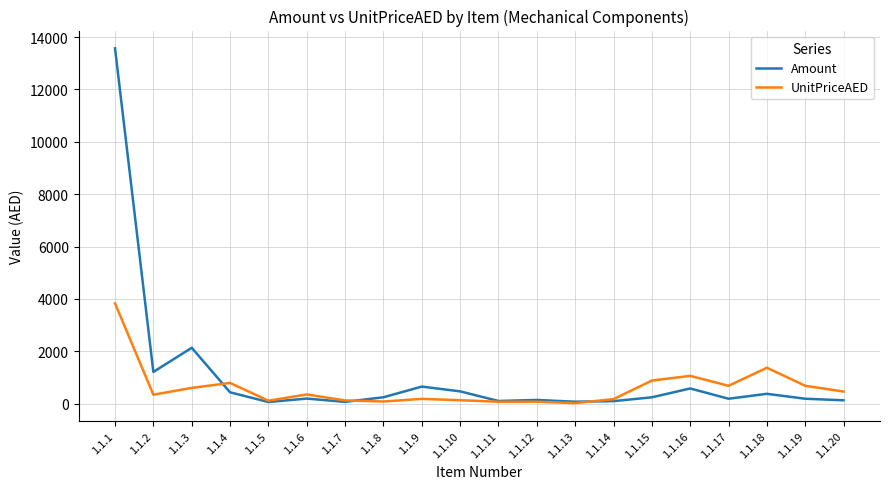

How many lines are shown in the chart?

2